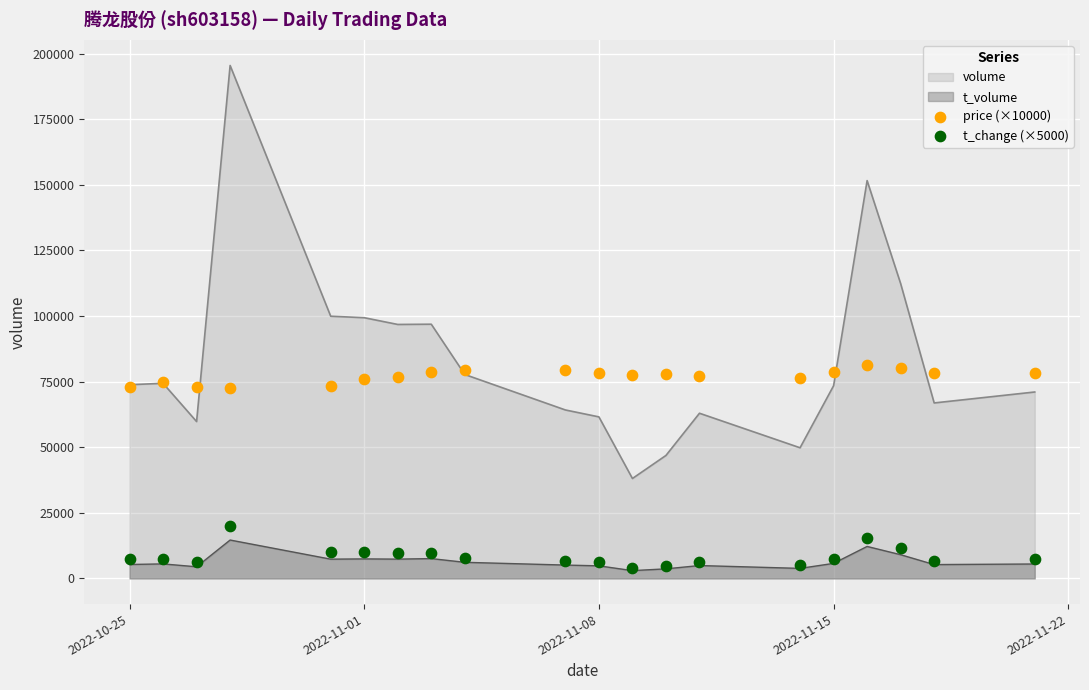

Which series contains the lowest Y value?

t_change (×5000)